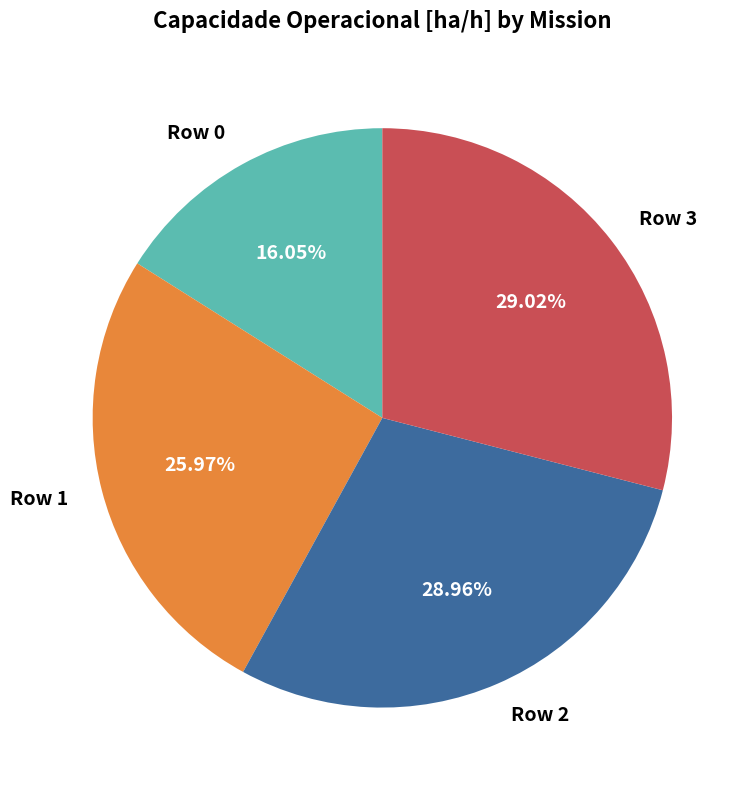

What percentage is the Row 2 slice, to the nearest percent?

29%